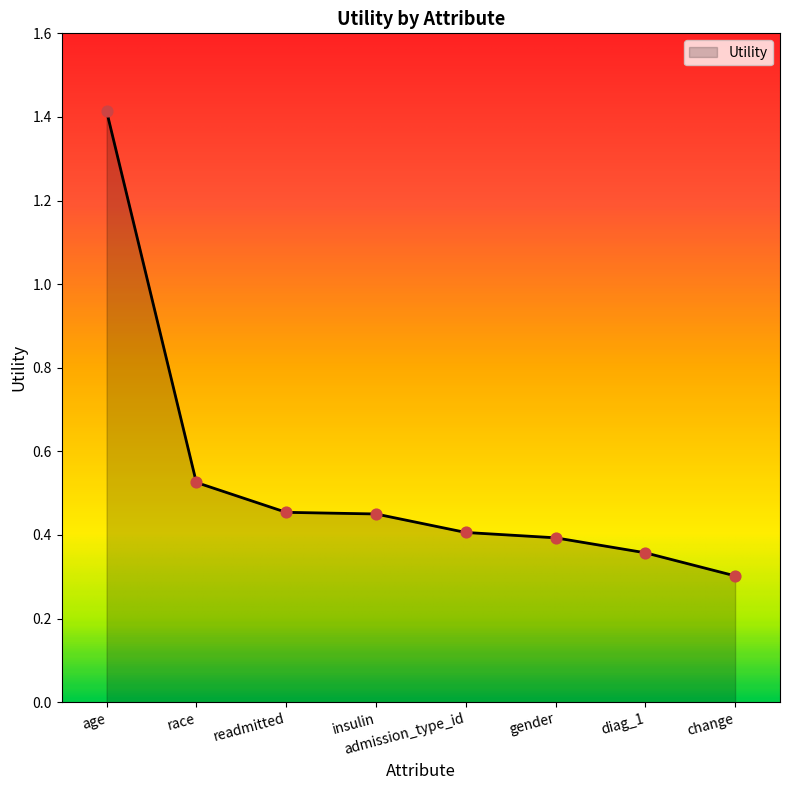

Which has a higher value, race or readmitted?

race